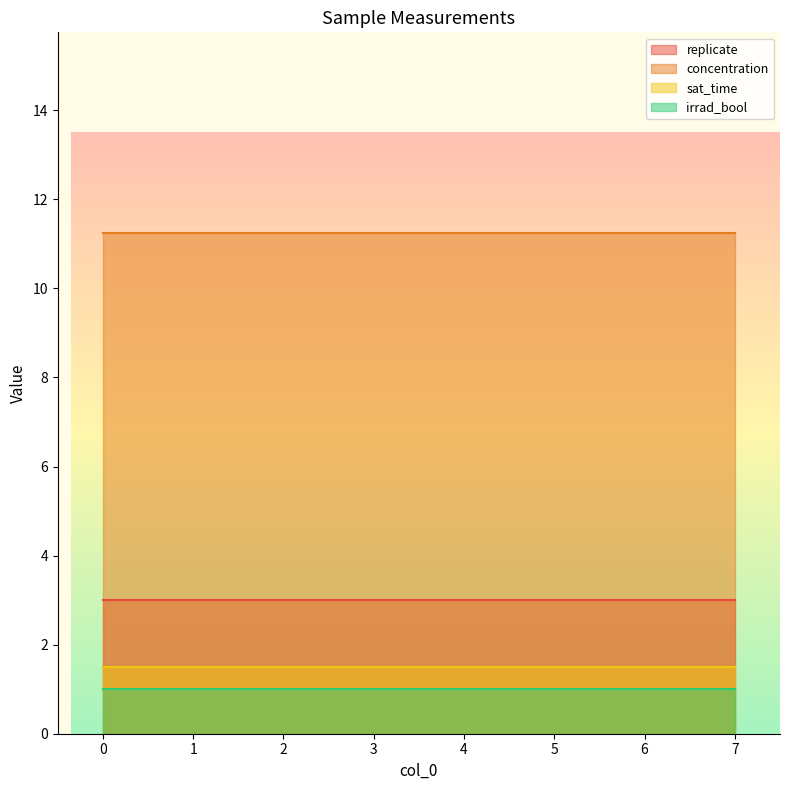

List the labels in order of concentration value, largest first.

0, 1, 2, 3, 4, 5, 6, 7